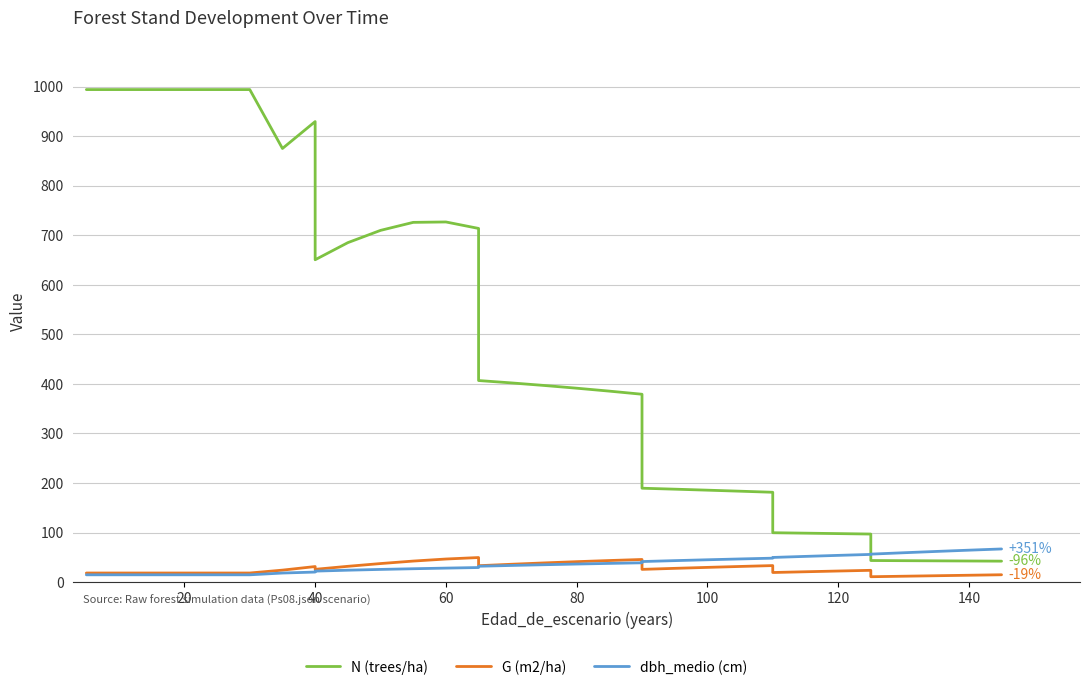

What is the maximum value shown in the chart?

993.8